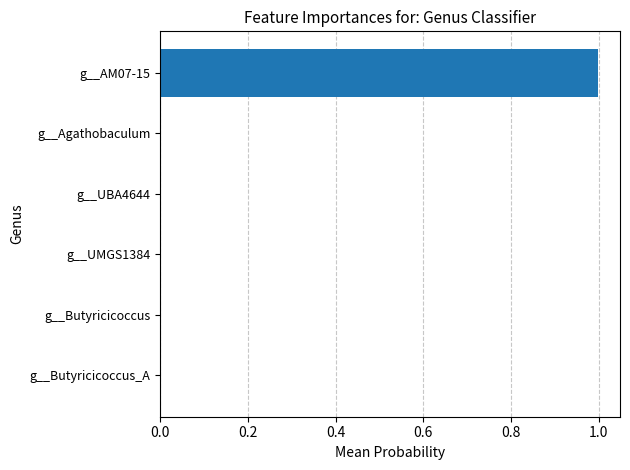

The chart shows a value of 1.7 at g__AM07-15. True or false?

False